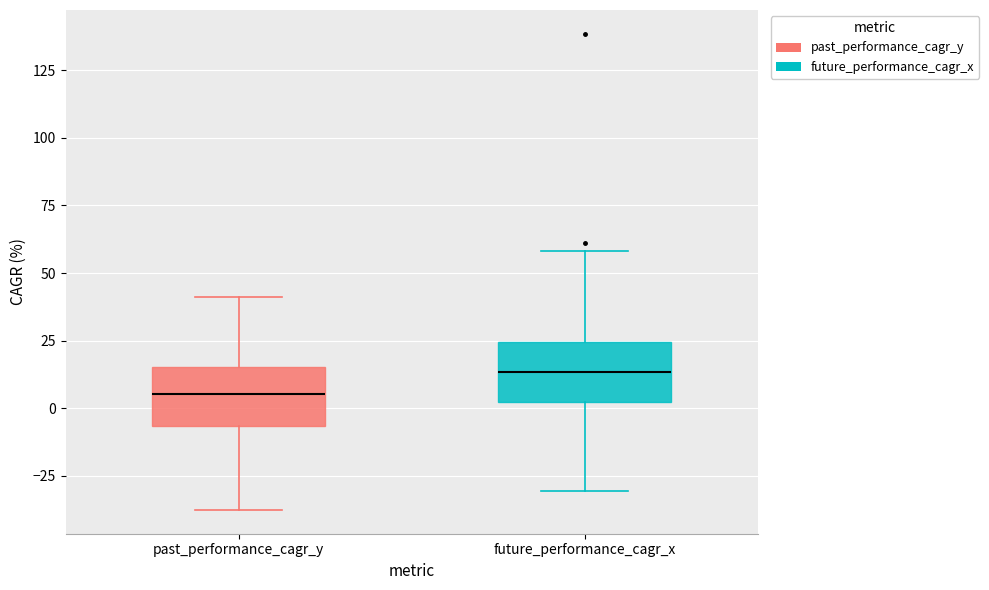

Reading left to right, read every box against the y-axis: the position of its median line, the range the box covers, and the ends of its whiskers. The values are not printed on the chart, so give them approximately, as read against the axis.

past_performance_cagr_y: median 5, box -5 to 15, whiskers -40 to 40
future_performance_cagr_x: median 15, box 0 to 25, whiskers -30 to 60